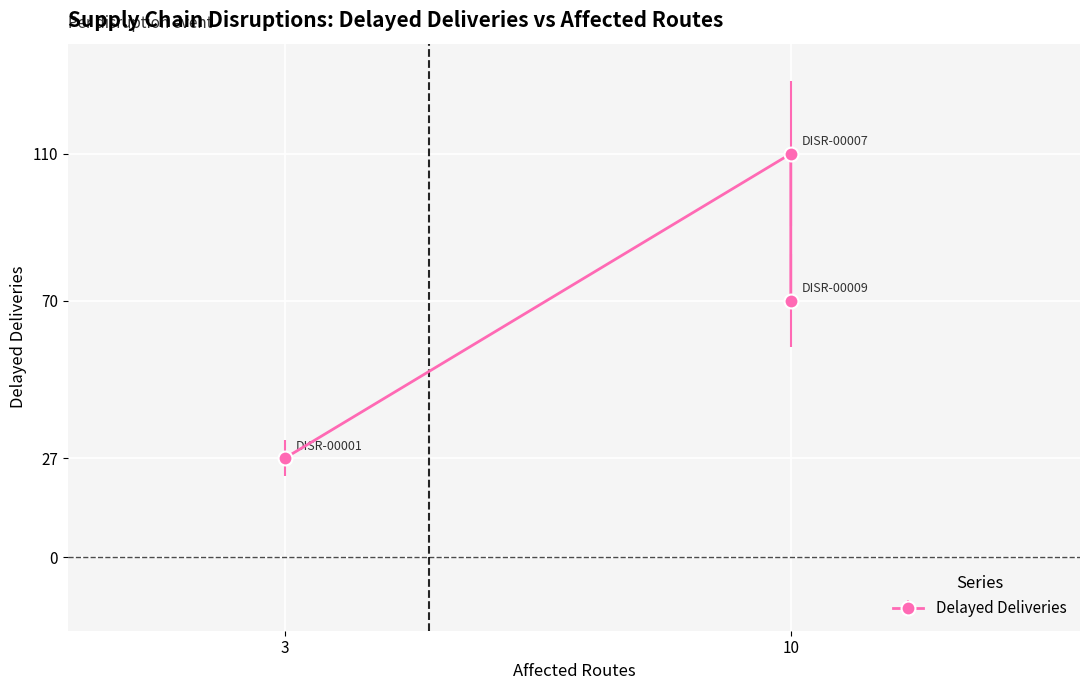

At which label is the value closest to 68?

DISR-00009